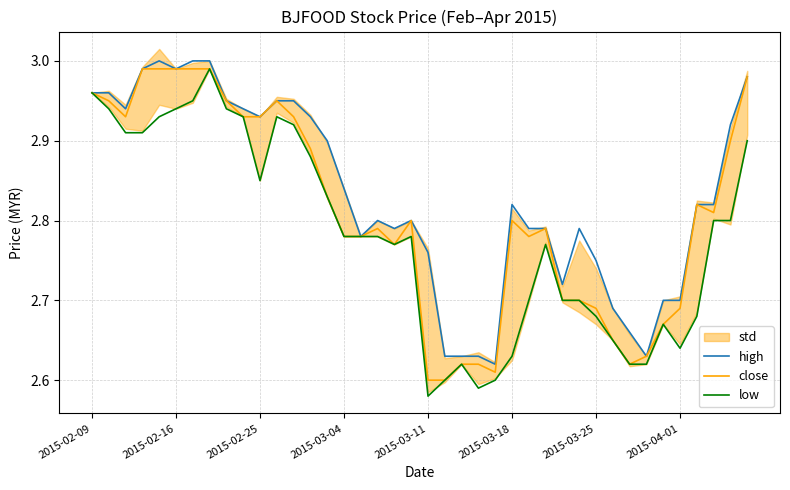

The value of close at 8 is 3.0. True or false?

True